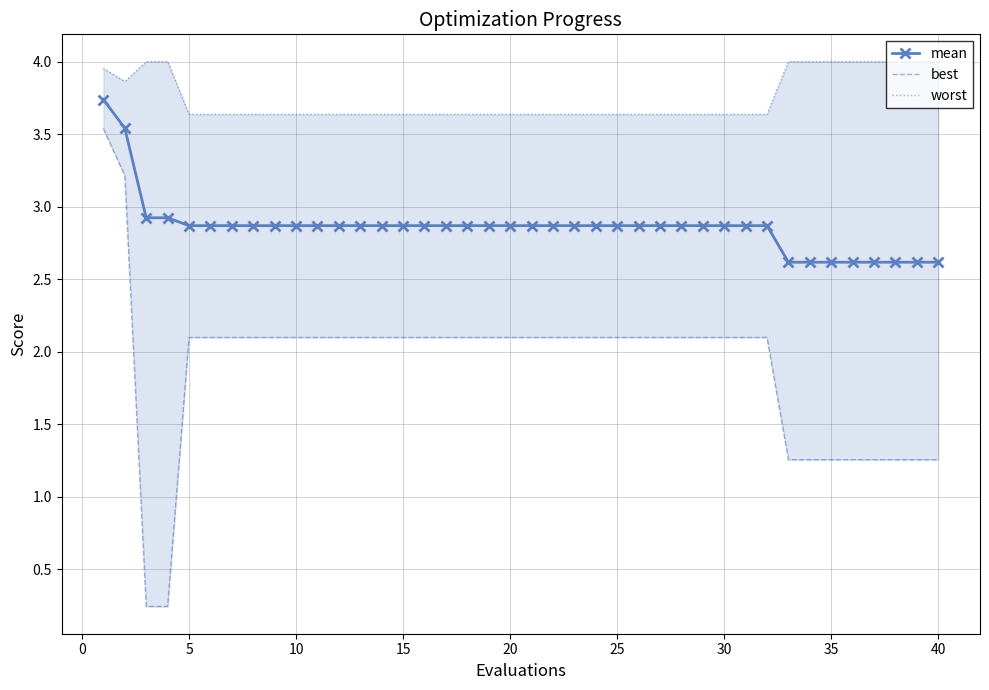

Rank the series by their maximum value, from highest to lowest.

worst, mean, best